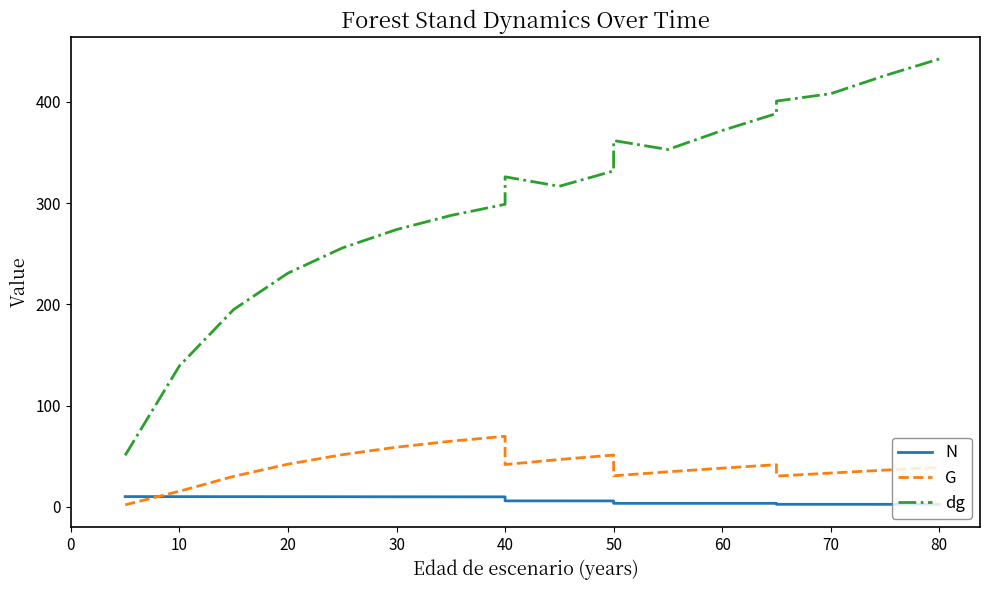

True or false: N has more than 2 points higher than both neighbors.

False